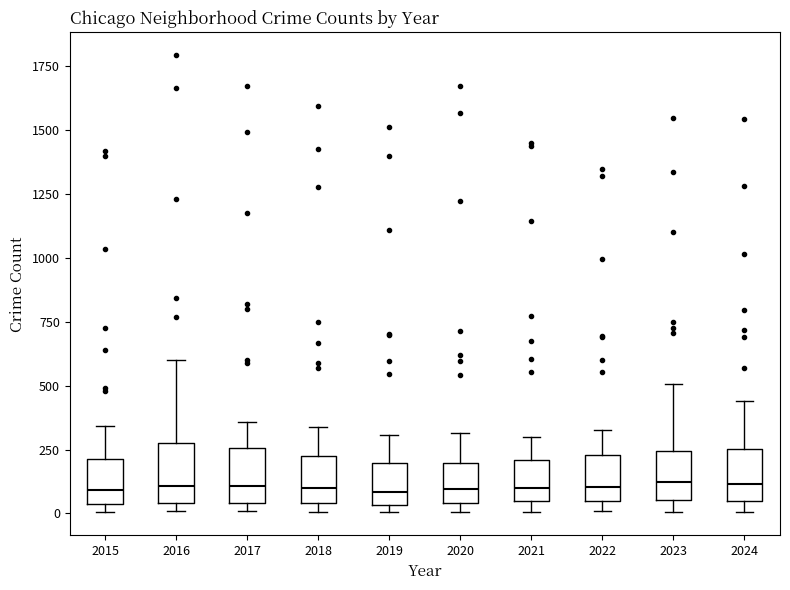

Reading left to right, read every box against the y-axis: the position of its median line, the range the box covers, and the ends of its whiskers. The values are not printed on the chart, so give them approximately, as read against the axis.

2015: median 100, box 50 to 200, whiskers 0 to 350
2016: median 100, box 50 to 300, whiskers 0 to 600
2017: median 100, box 50 to 250, whiskers 0 to 350
2018: median 100, box 50 to 200, whiskers 0 to 350
2019: median 100, box 50 to 200, whiskers 0 to 300
2020: median 100, box 50 to 200, whiskers 0 to 300
2021: median 100, box 50 to 200, whiskers 0 to 300
2022: median 100, box 50 to 250, whiskers 0 to 350
2023: median 100, box 50 to 250, whiskers 0 to 500
2024: median 100, box 50 to 250, whiskers 0 to 450